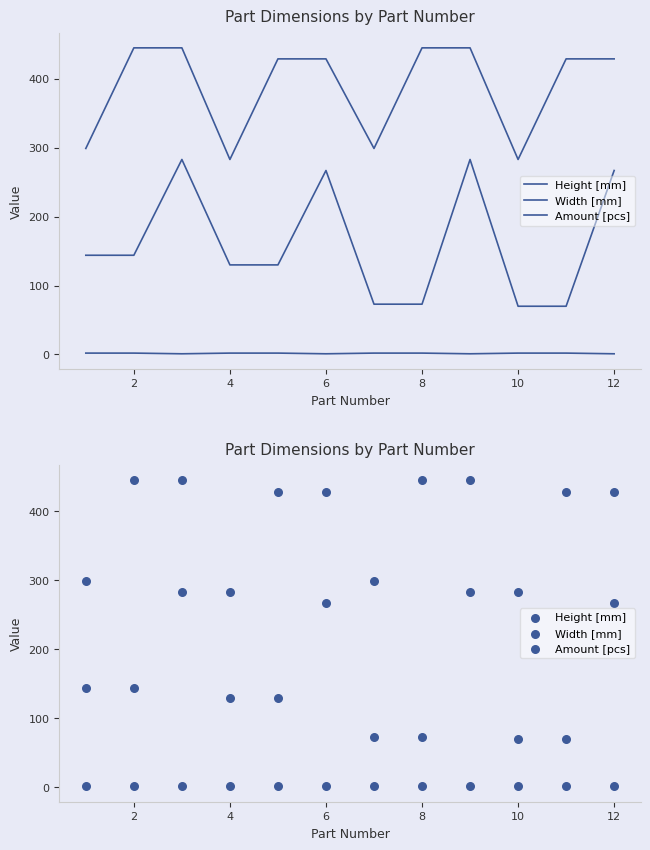

At how many categories does at least one series exceed 44?

12